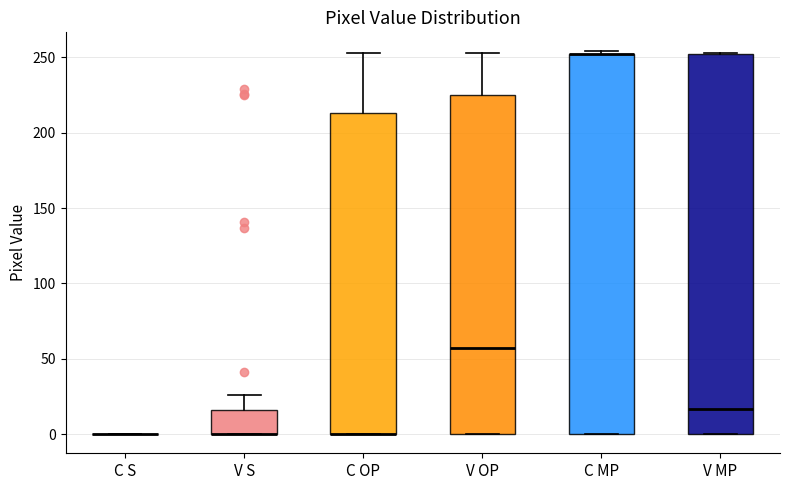

Where is the lower edge of the box for C MP on the y-axis? The values are not printed on the chart, so give them approximately, as read against the axis.

0